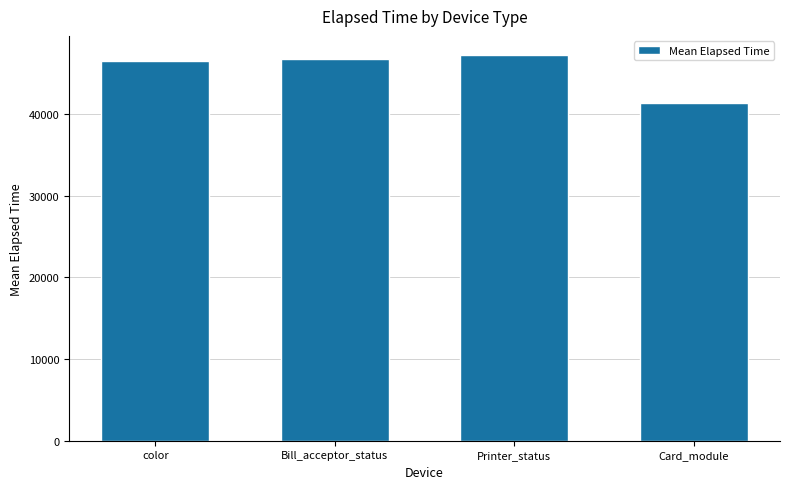

What is the change in value from color to Printer_status?

+767